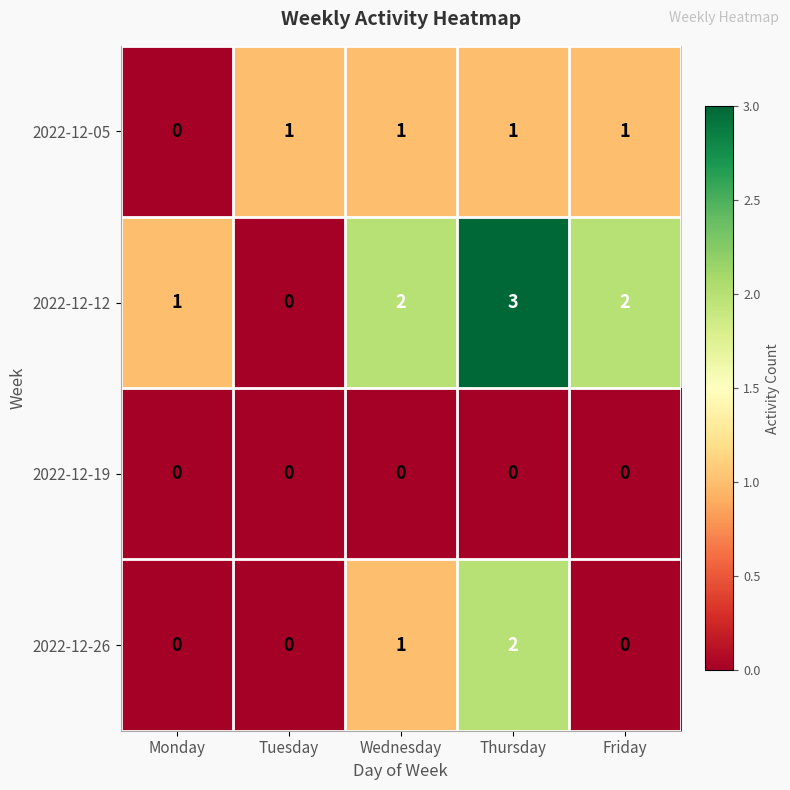

How many data points does each series have?

5